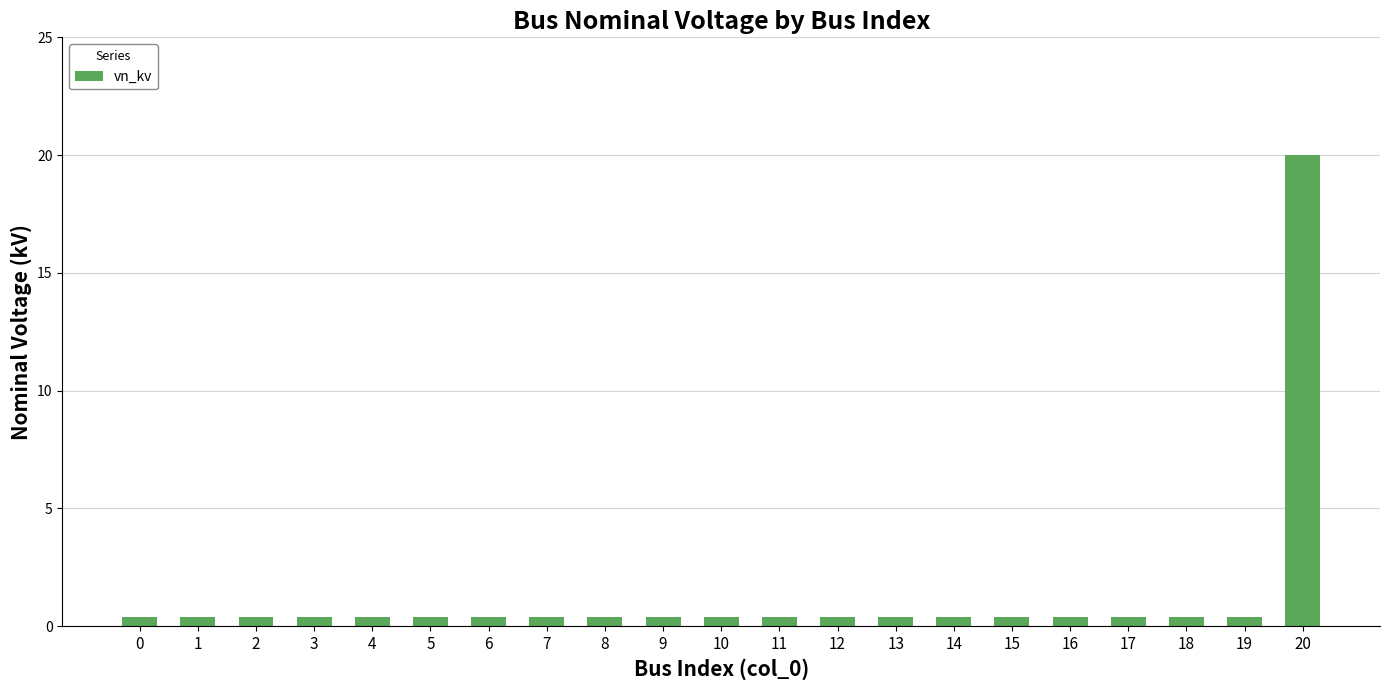

Reading right to left, what are all the values shown in this chart?

20=20.0	19=0.4	18=0.4	17=0.4	16=0.4	15=0.4	14=0.4	13=0.4	12=0.4	11=0.4	10=0.4	9=0.4	8=0.4	7=0.4	6=0.4	5=0.4	4=0.4	3=0.4	2=0.4	1=0.4	0=0.4